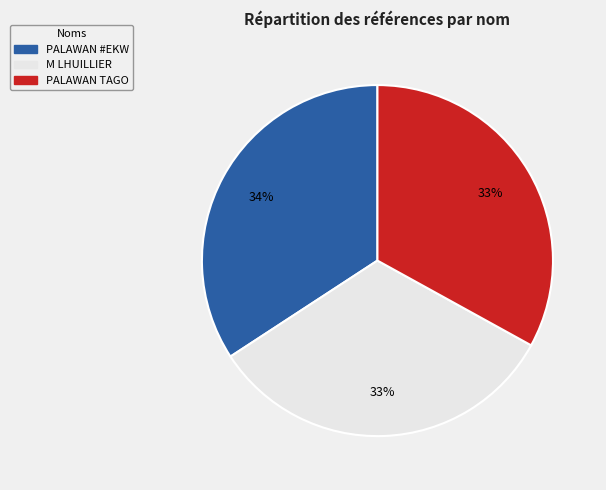

Does any single category account for the majority?

No